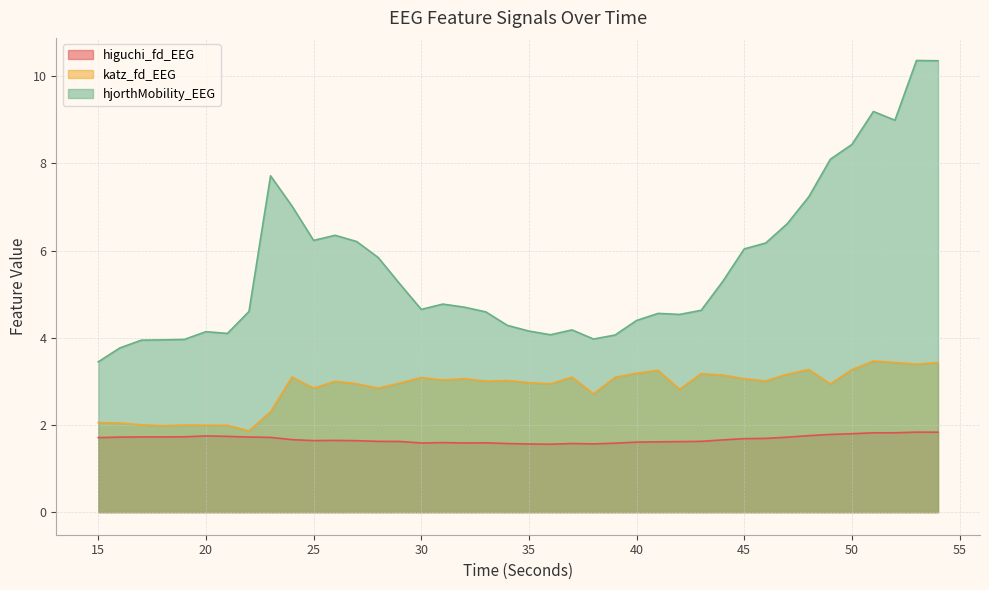

Reading right to left, list all the values displayed in this chart.

higuchi_fd_EEG: 1.8	1.8	1.8	1.8	1.8	1.8	1.8	1.7	1.7	1.7	1.7	1.6	1.6	1.6	1.6	1.6	1.6	1.6	1.6	1.6	1.6	1.6	1.6	1.6	1.6	1.6	1.6	1.6	1.6	1.6	1.7	1.7	1.7	1.7	1.7	1.7	1.7	1.7	1.7	1.7
katz_fd_EEG: 3.4	3.4	3.4	3.5	3.3	2.9	3.3	3.2	3.0	3.1	3.1	3.2	2.8	3.3	3.2	3.1	2.7	3.1	2.9	3.0	3.0	3.0	3.1	3.0	3.1	3.0	2.8	2.9	3.0	2.8	3.1	2.3	1.9	2.0	2.0	2.0	2.0	2.0	2.0	2.1
hjorthMobility_EEG: 10.4	10.4	9.0	9.2	8.4	8.1	7.2	6.6	6.2	6.0	5.3	4.6	4.5	4.6	4.4	4.1	4.0	4.2	4.1	4.2	4.3	4.6	4.7	4.8	4.6	5.2	5.8	6.2	6.3	6.2	7.0	7.7	4.6	4.1	4.1	4.0	4.0	3.9	3.8	3.4